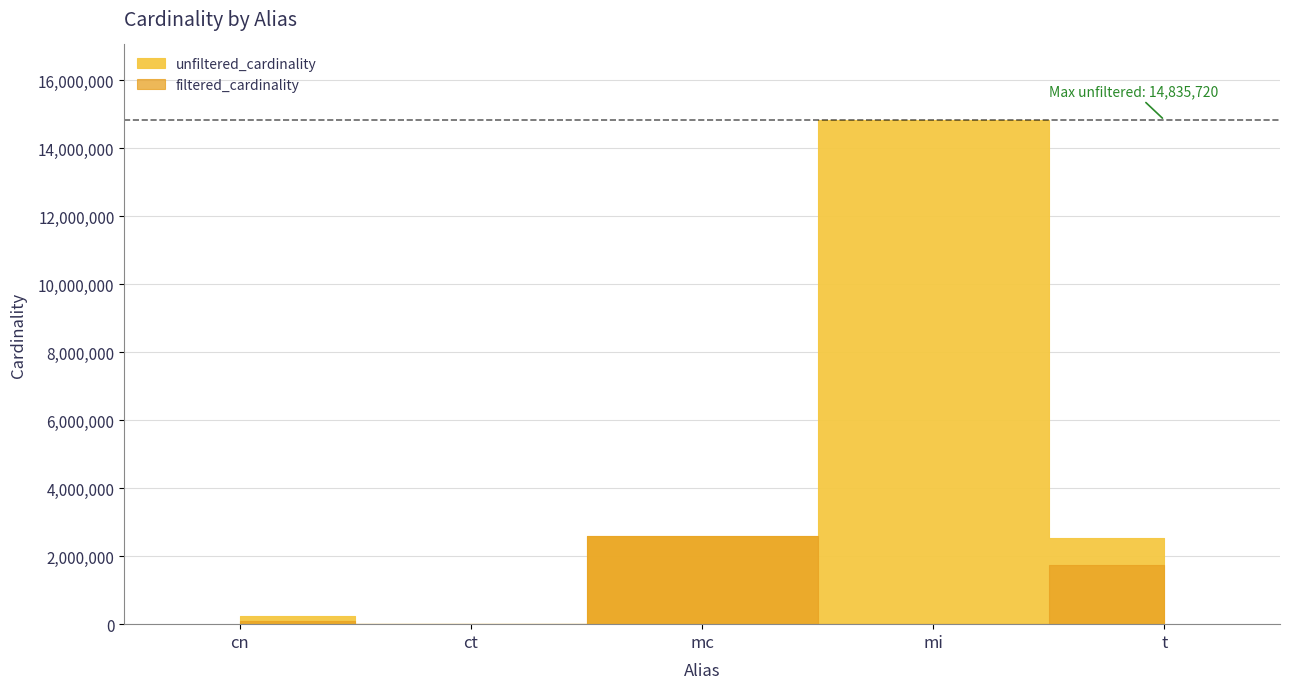

At which category does the chart reach its minimum across all series?

ct